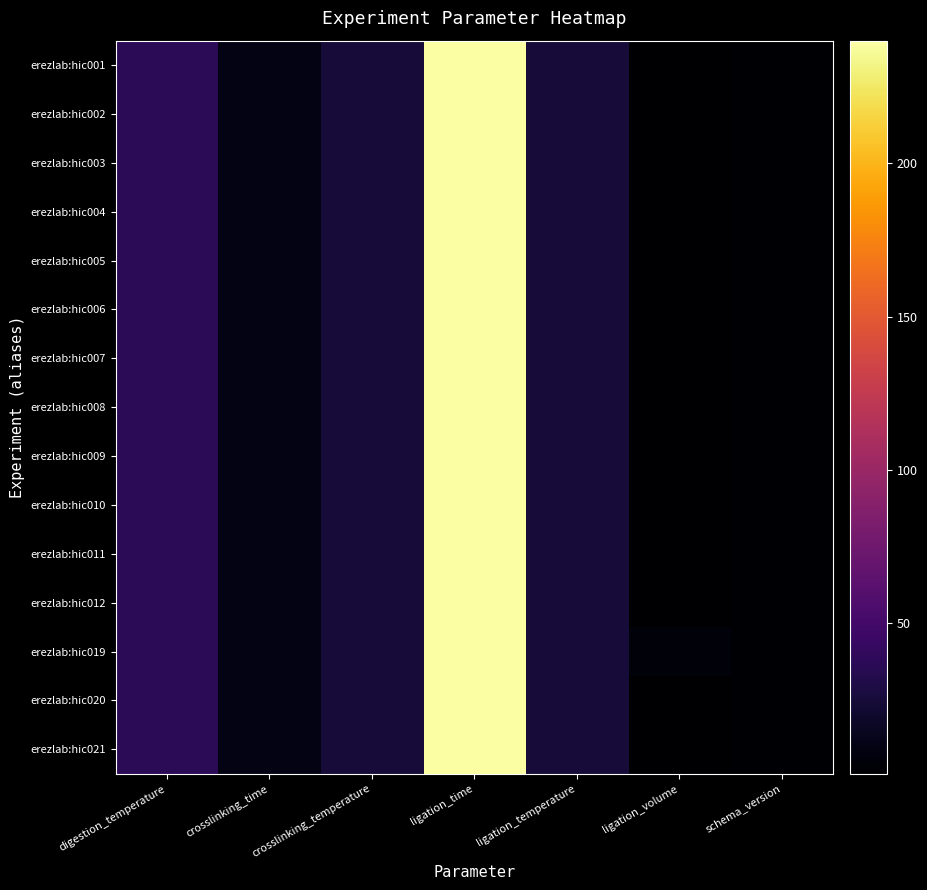

How many series are shown in this chart?

15